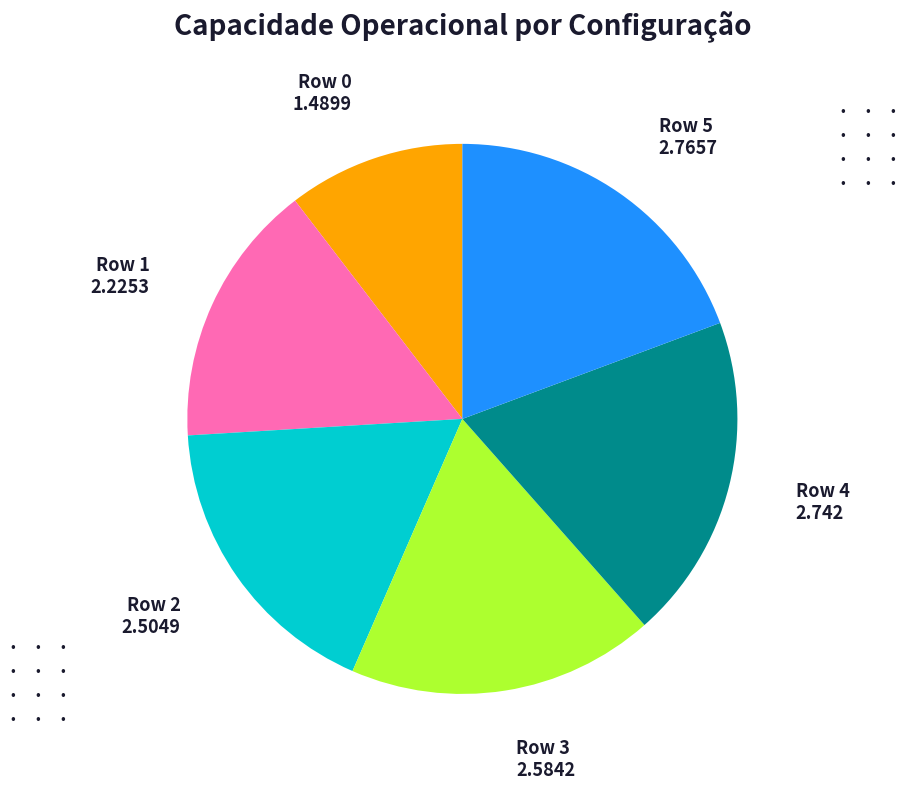

Is there any slice that represents more than half of the pie?

No